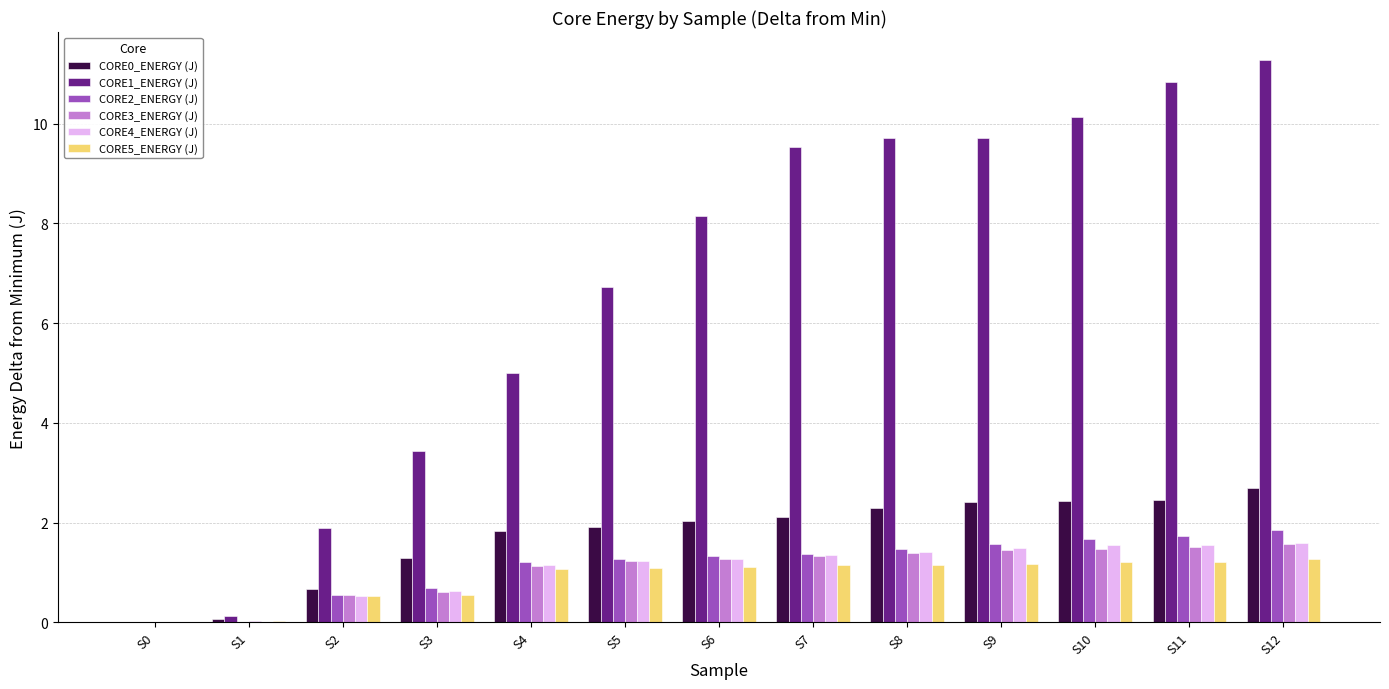

Which category has the highest value across all series?

S12